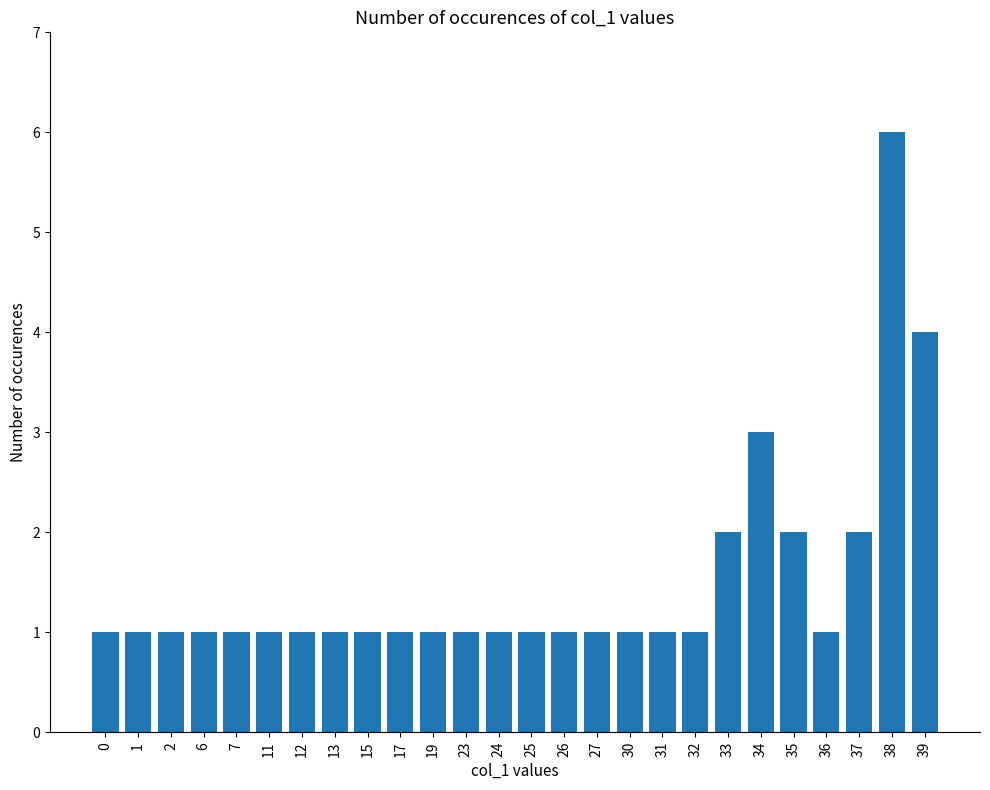

How many series are shown in this chart?

1